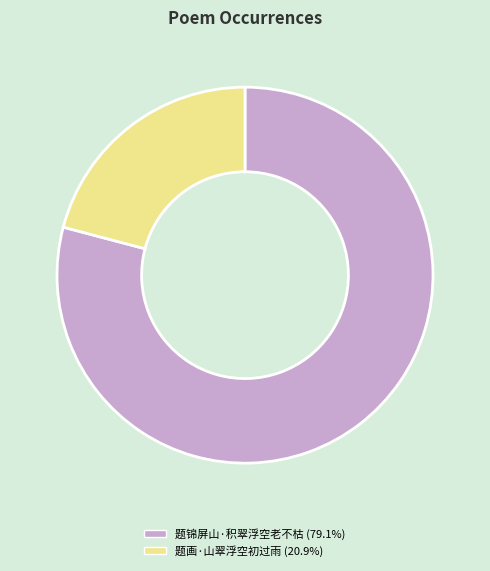

Which slice is the smallest?

题画·山翠浮空初过雨